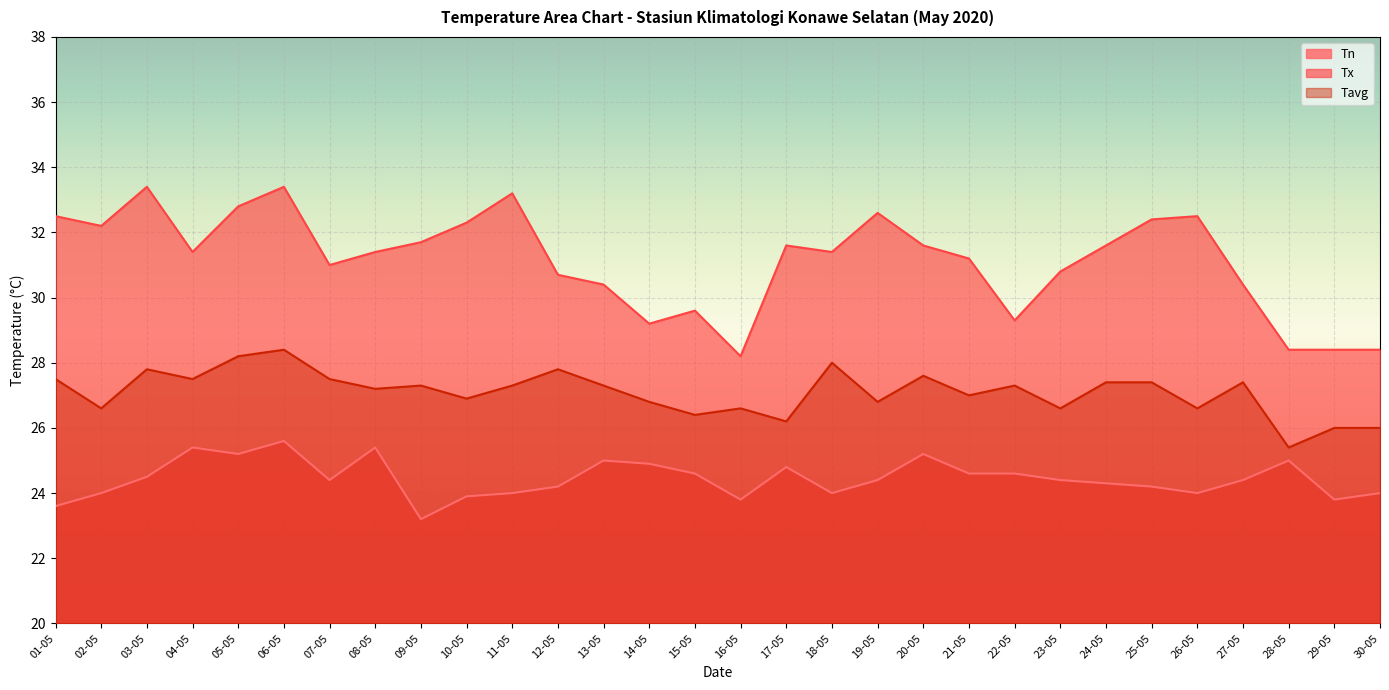

What is the label of the 8th point from the left?

08-05